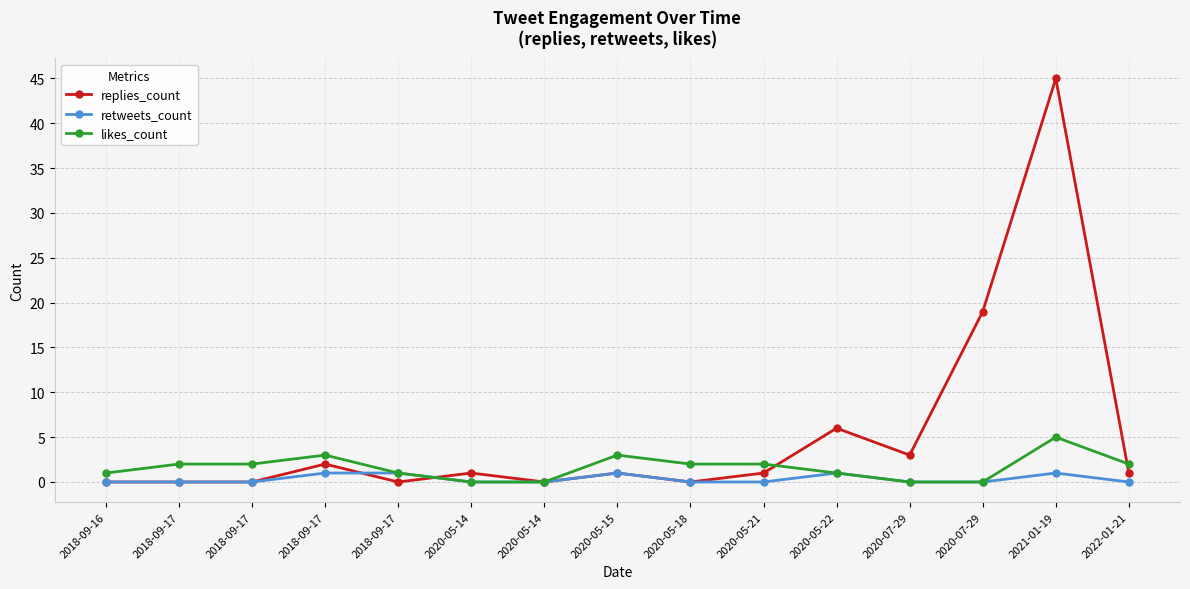

What are all the series names shown in the legend?

replies_count, retweets_count, likes_count